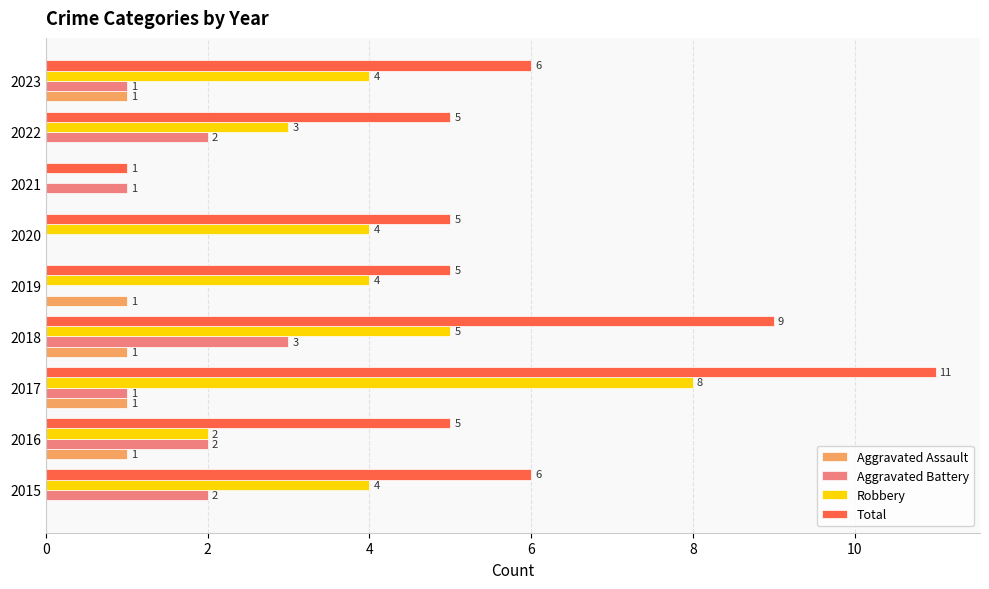

At which category is the sum across all series the highest?

2017